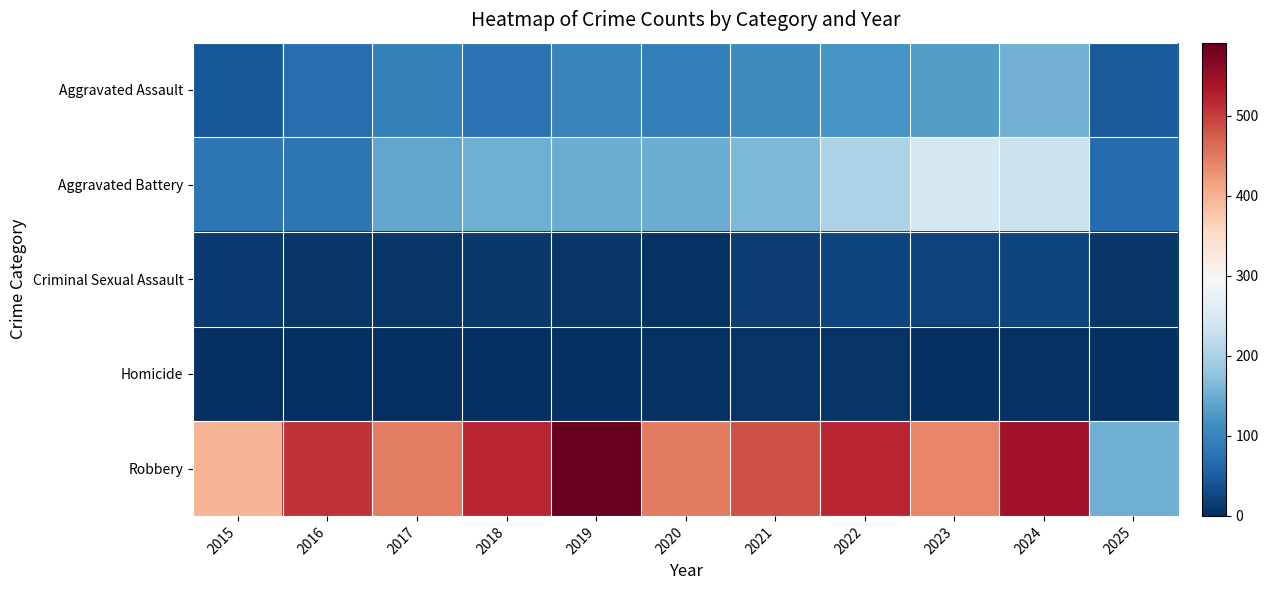

Which series has the widest spread of values?

Robbery